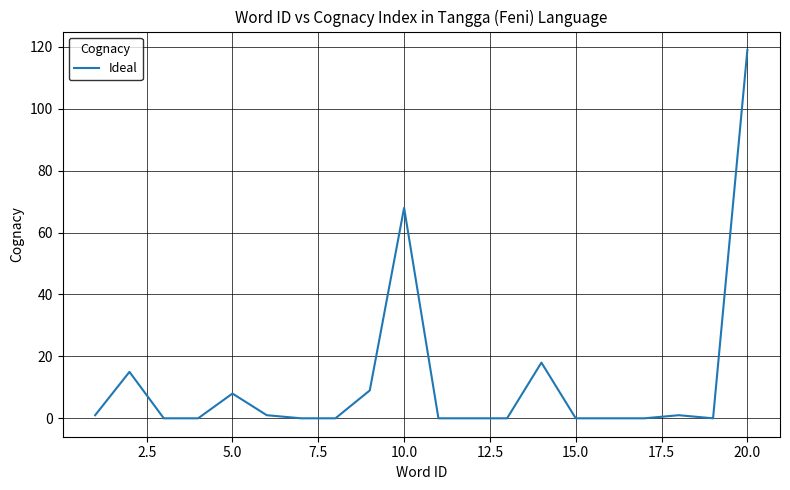

What is the maximum value shown in the chart?

119